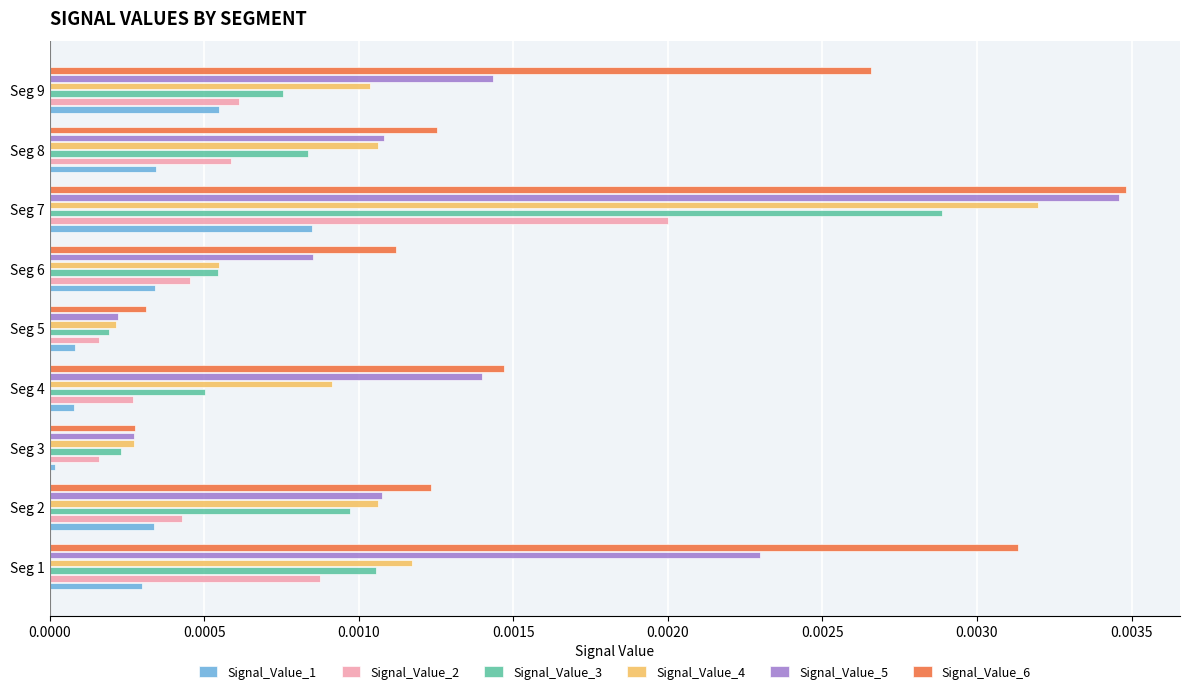

At which label does Signal_Value_5 reach its peak?

Seg 7